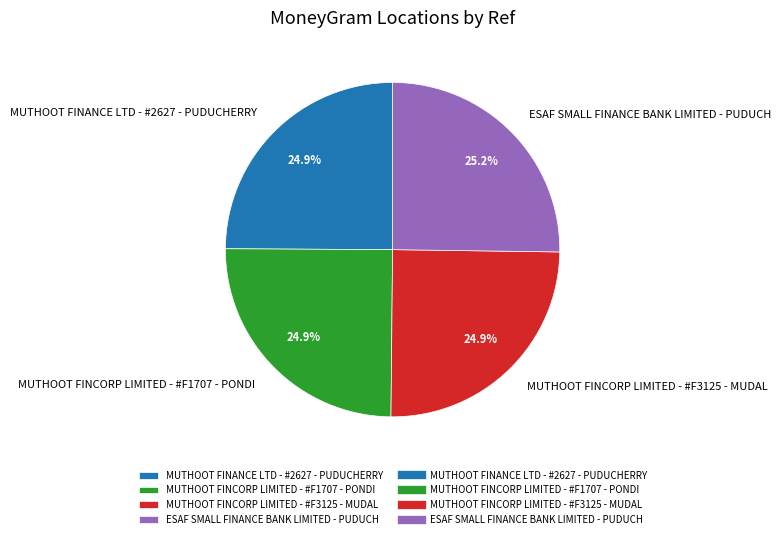

Does ESAF SMALL FINANCE BANK LIMITED - PUDUCH represent more than half of the total?

No